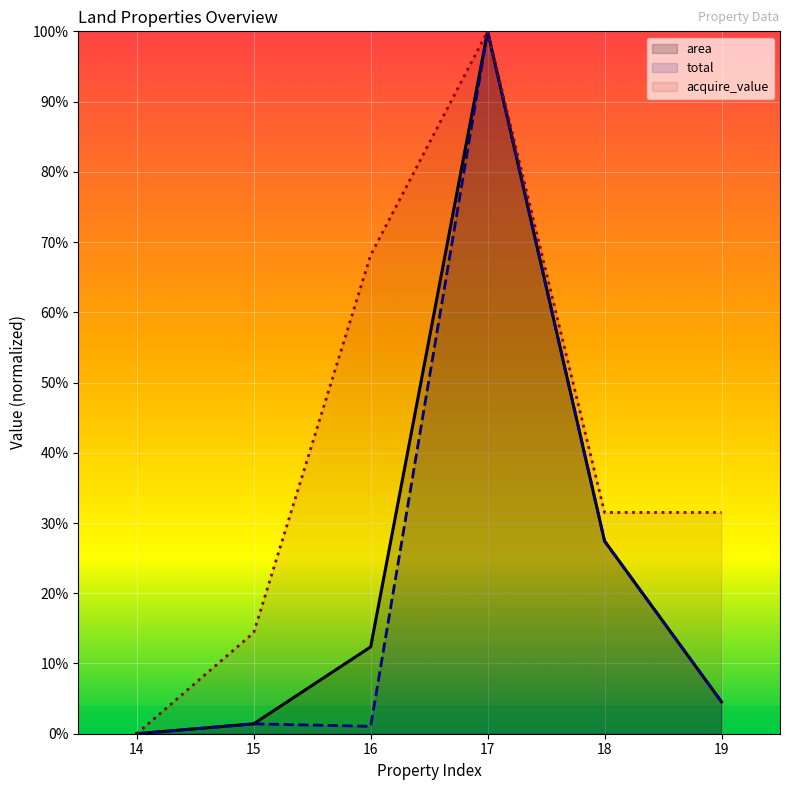

List the series in order of their peak value, highest first.

area, total, acquire_value